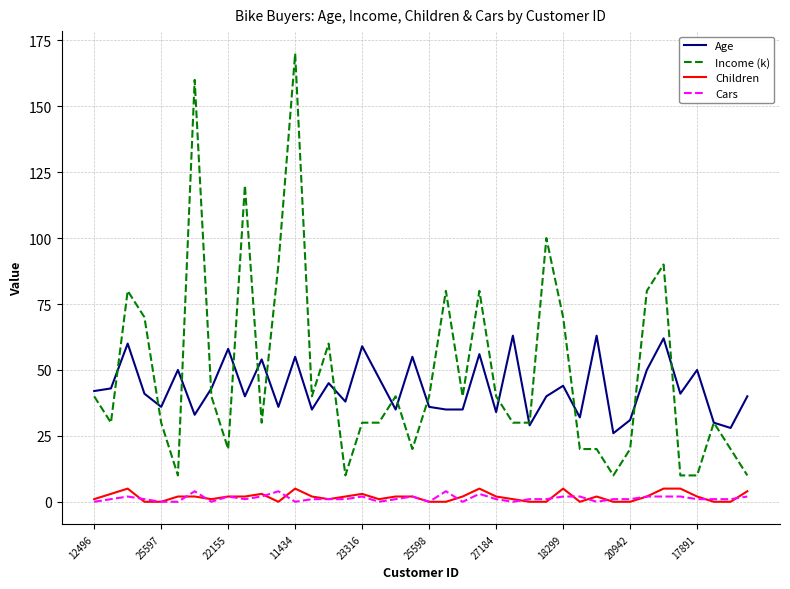

What is the difference between the maximum and minimum values in the Income (k) series?

160